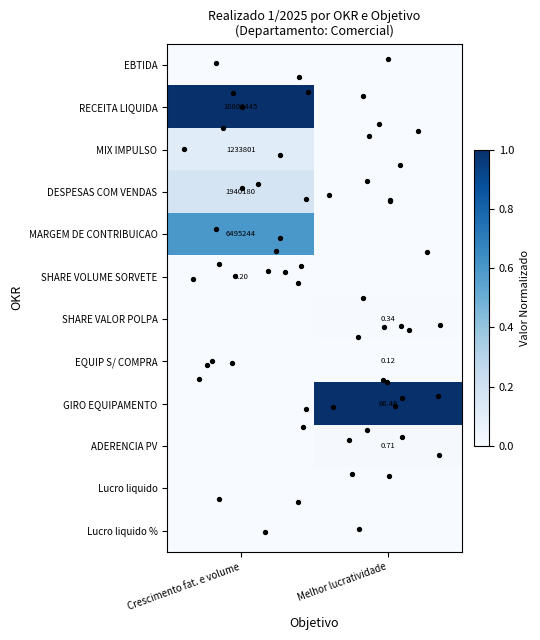

List the labels in order of MARGEM DE CONTRIBUICAO value, smallest first.

Melhor lucratividade, Crescimento fat. e volume